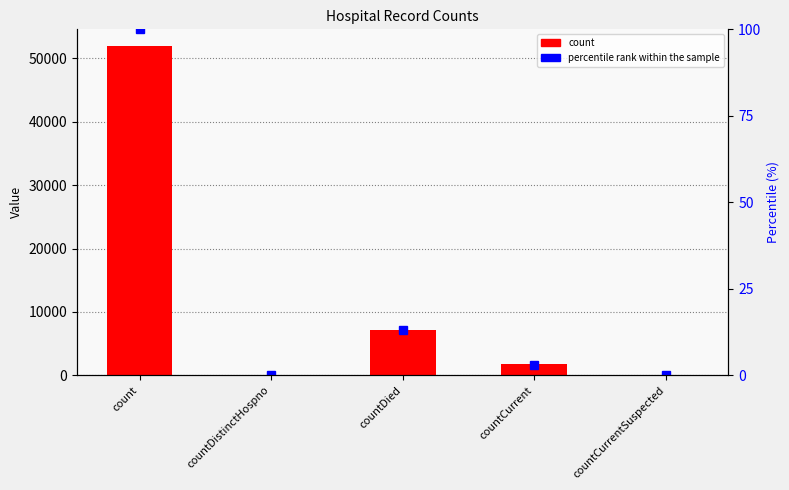

Rank the series at countDied from highest to lowest value.

count, percentile rank within the sample